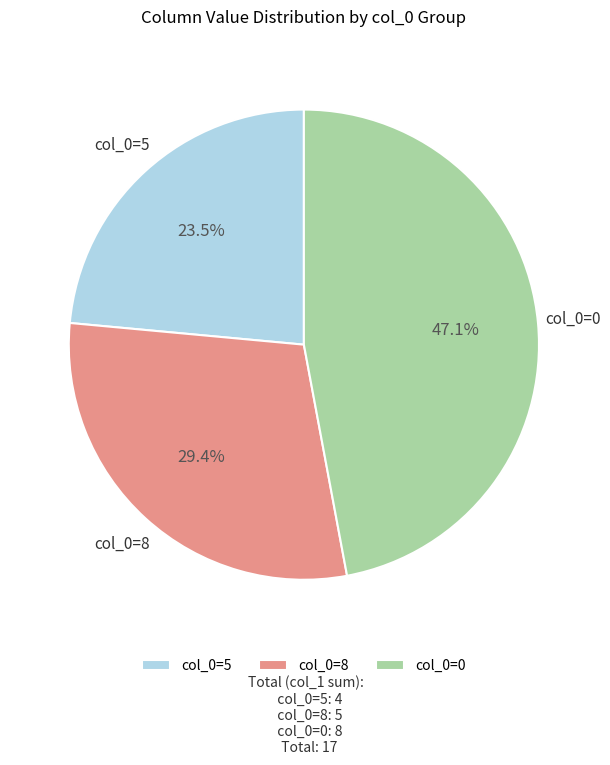

Is col_0=5 the majority of the pie?

No